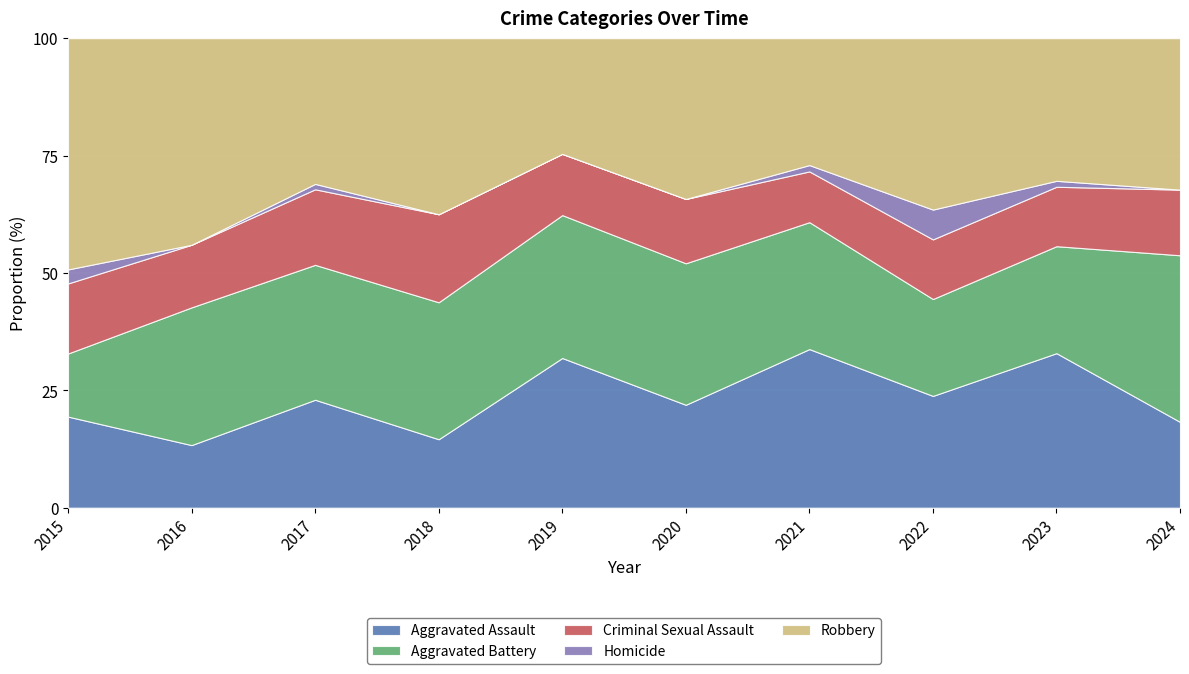

Between 2020 and 2016, which is larger?

2020